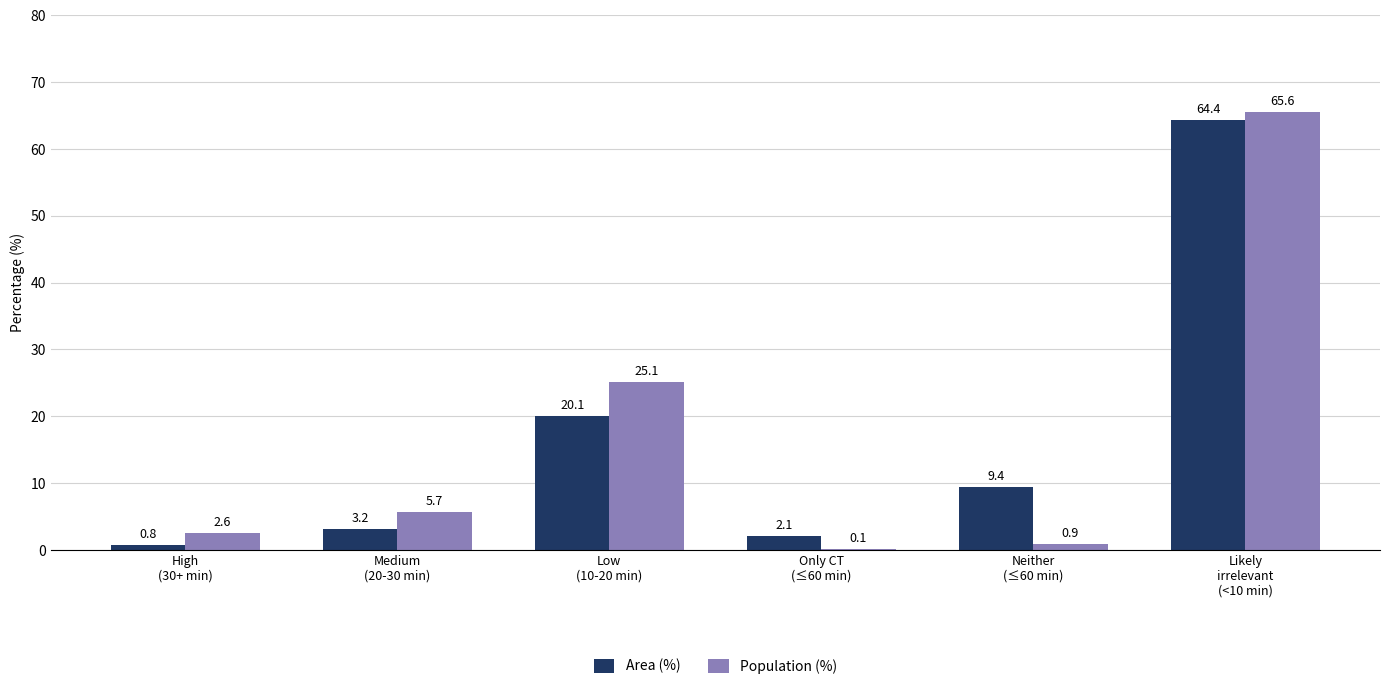

Is the value of Population (%) at Likely
irrelevant
(<10 min) greater than the value of Area (%) at Neither
(≤60 min)?

Yes